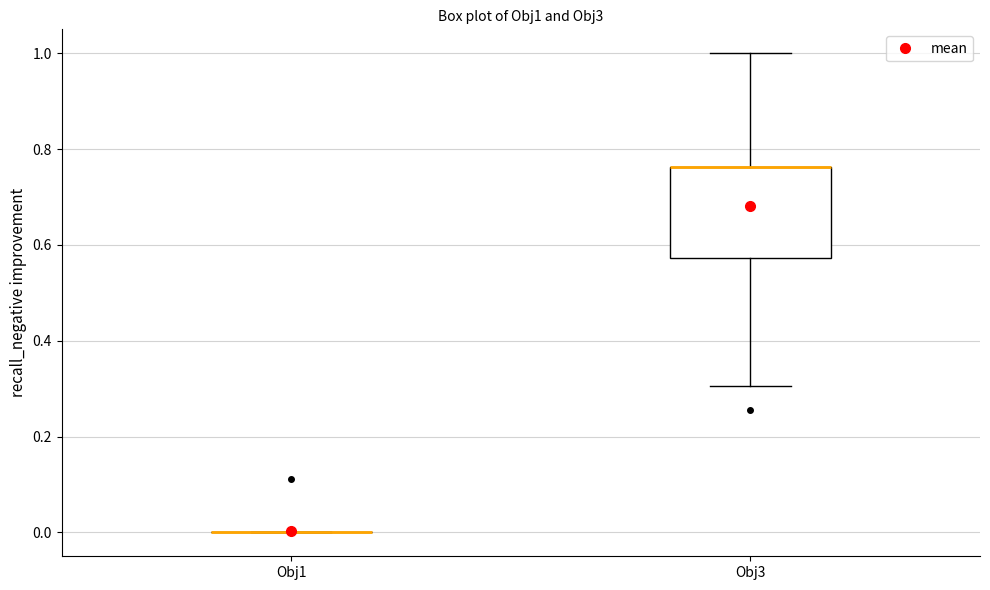

Reading left to right, transcribe this box plot: for each box, give where its median line is, the range the box spans, and where its two whiskers end, as read against the y-axis. The values are not printed on the chart, so give them approximately, as read against the axis.

Obj1: box collapsed to a line at 0.00, whiskers 0.00 to 0.00
Obj3: median 0.76 (drawn on the box's upper edge), box 0.58 to 0.76, whiskers 0.30 to 1.00